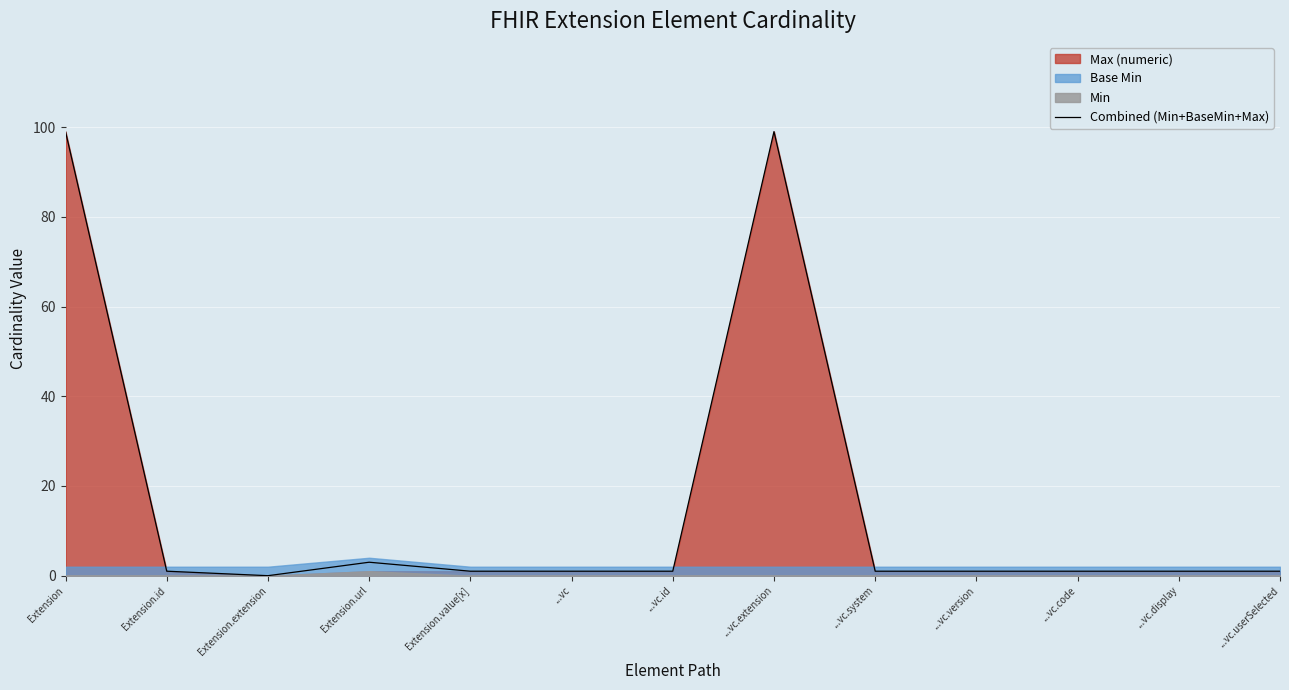

At which label does the data first exceed 1?

Extension